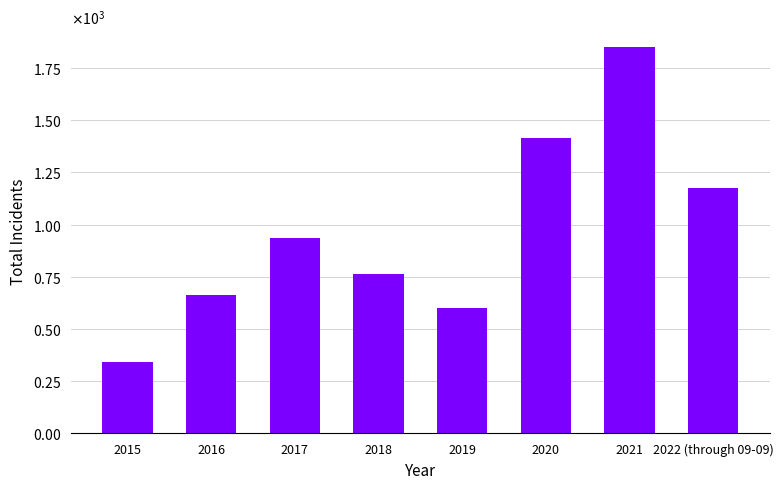

What is the difference between the maximum and minimum values?

1509